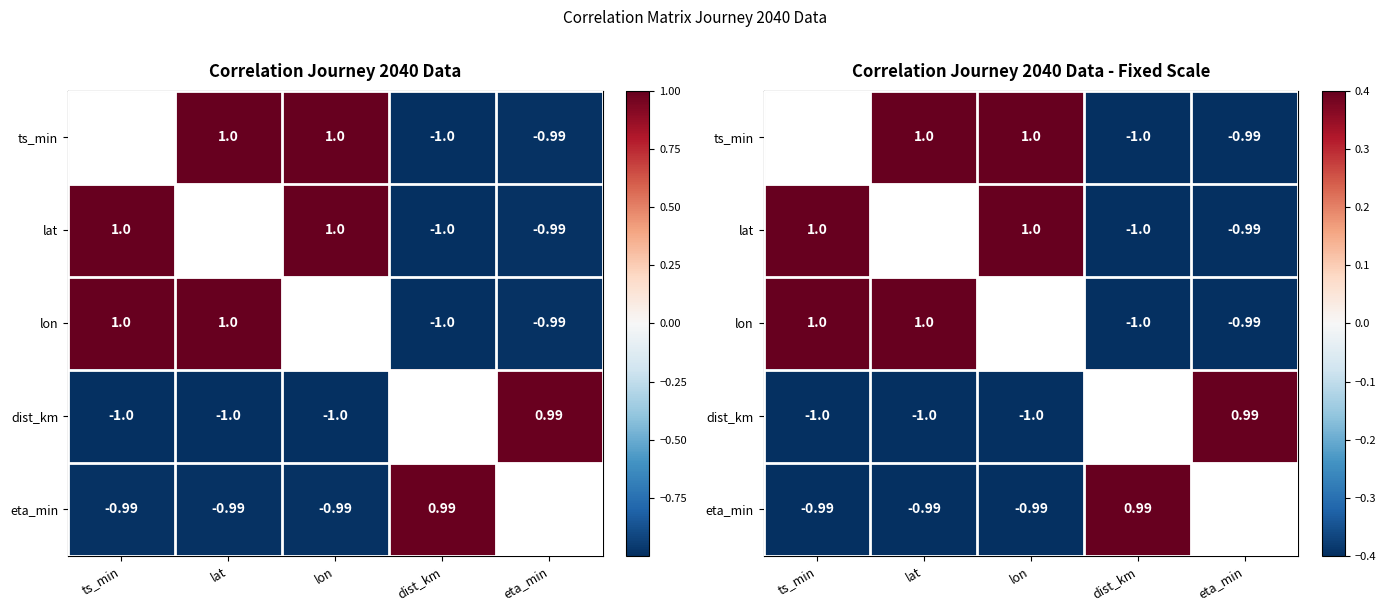

Rank the series by their maximum value, from highest to lowest.

ts_min, lon, dist_km, eta_min, lat